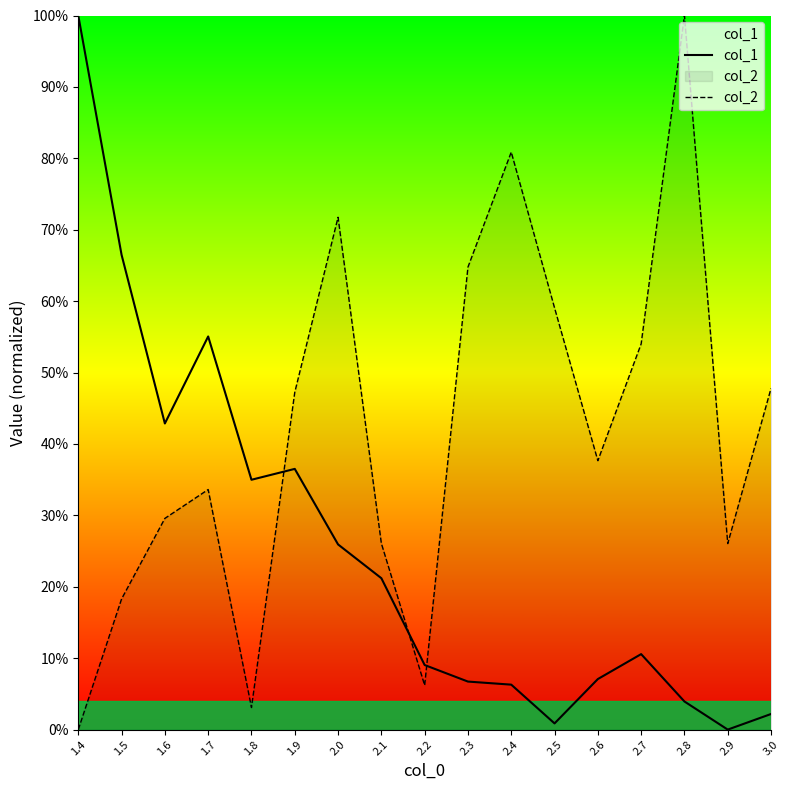

True or false: col_1 and col_2 cross at least once.

True